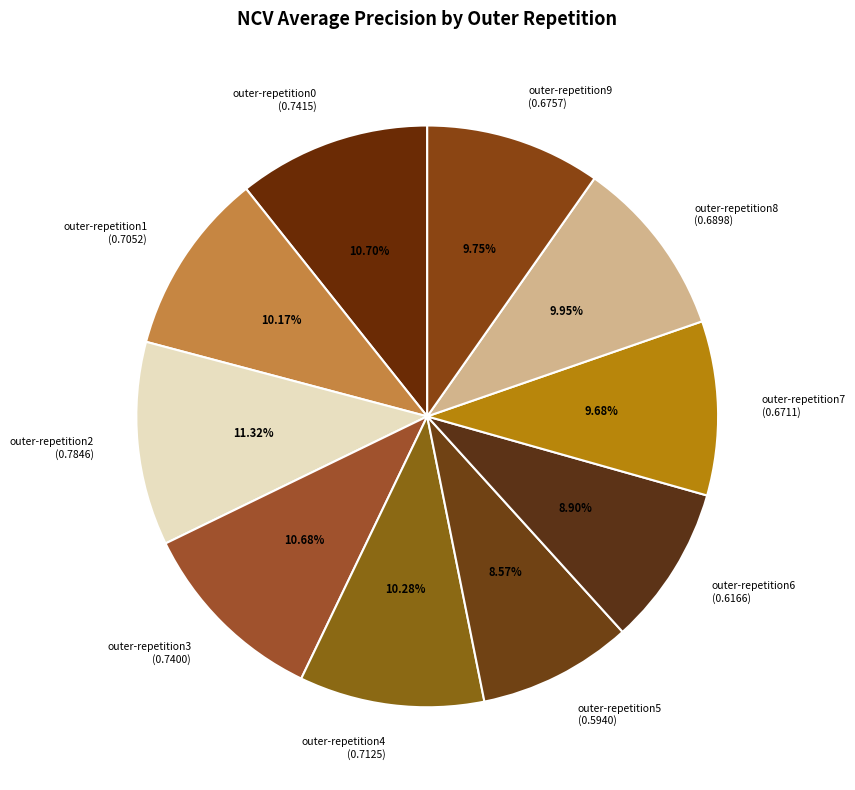

To the nearest percent, what is the average slice percentage?

10%